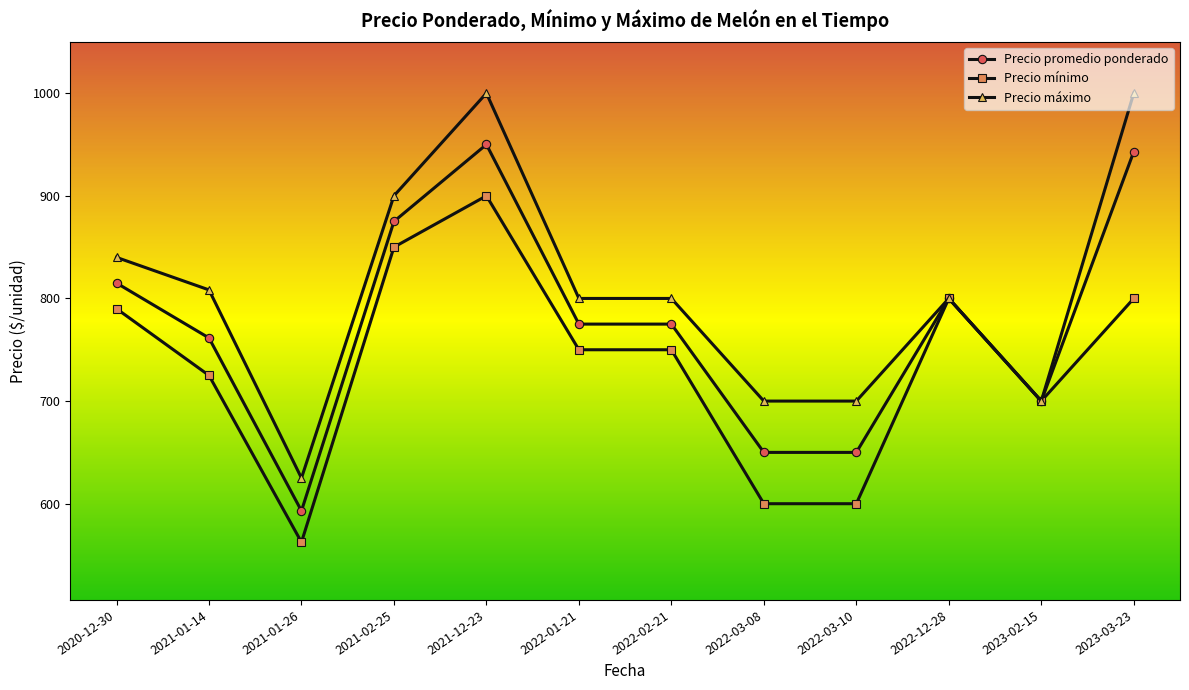

Where is the first local maximum for Precio promedio ponderado?

2021-12-23